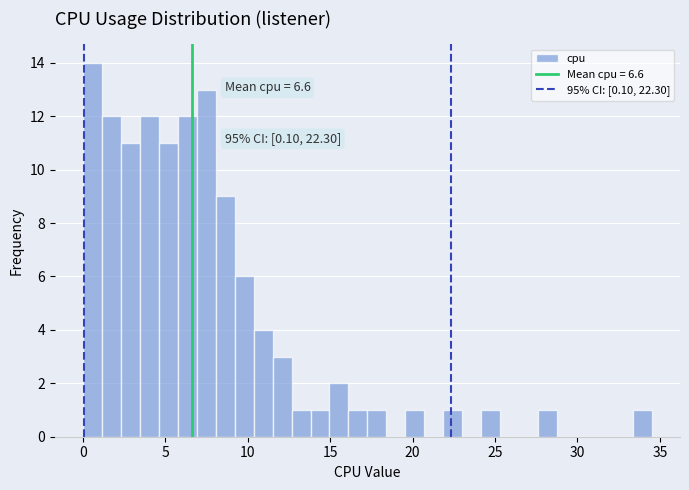

Around what value on the x-axis is the tallest bar? Give the approximate position of its centre, as read against the axis.

0.5